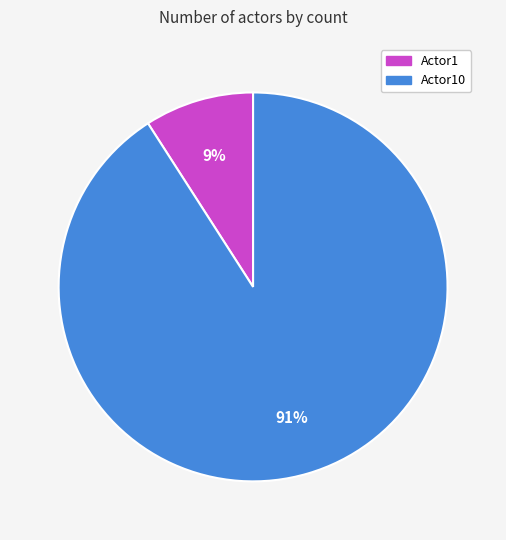

To the nearest percent, what is the difference between the largest and smallest slice percentages?

82%